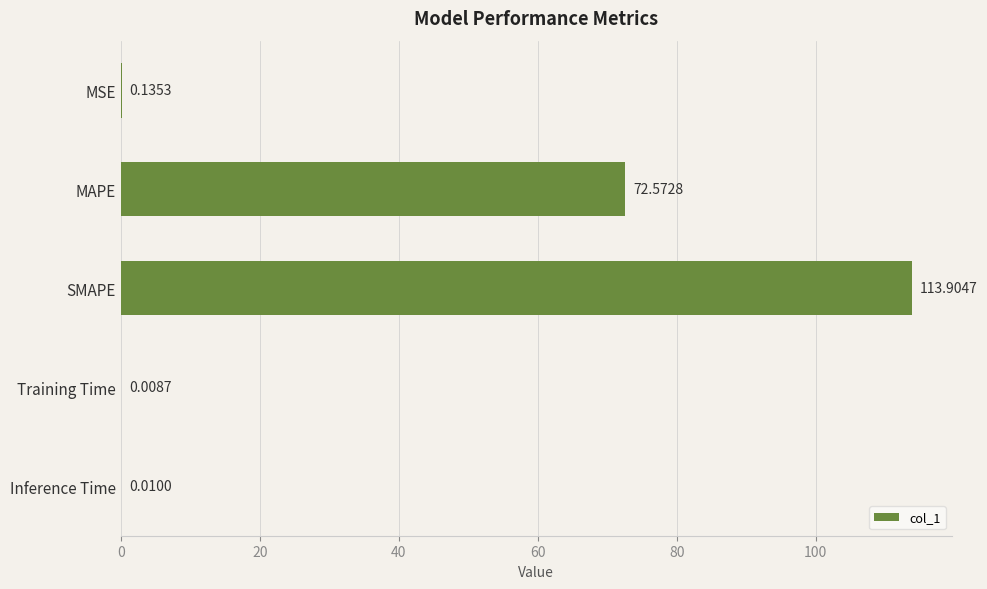

What is the sum of the values at MAPE and Inference Time?

72.6